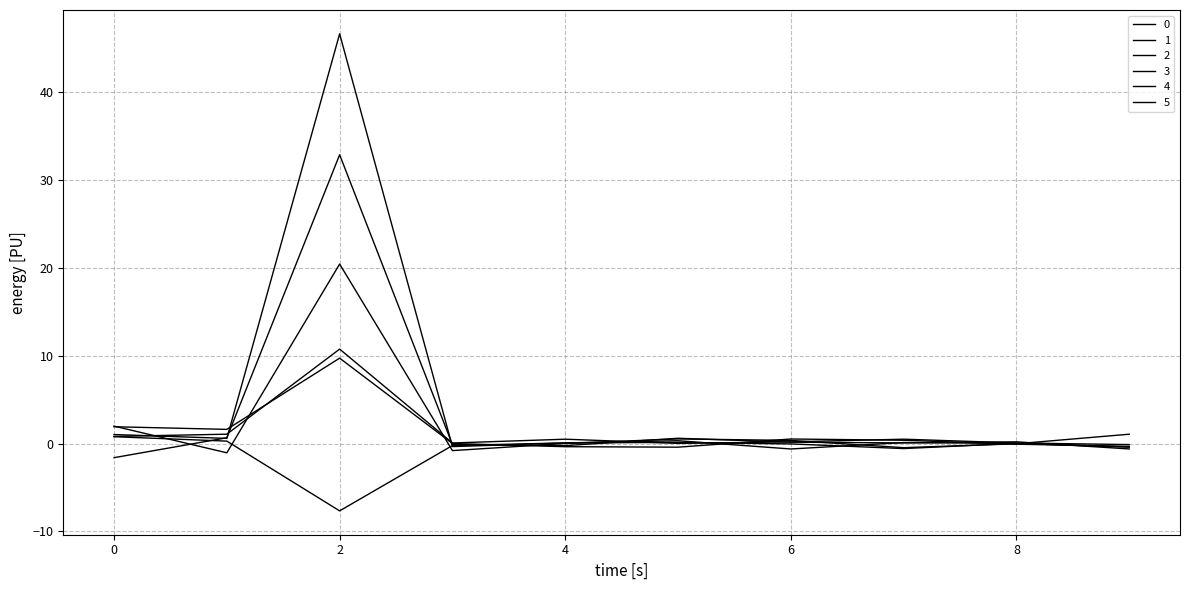

Does the chart display data point markers on the line(s)?

No